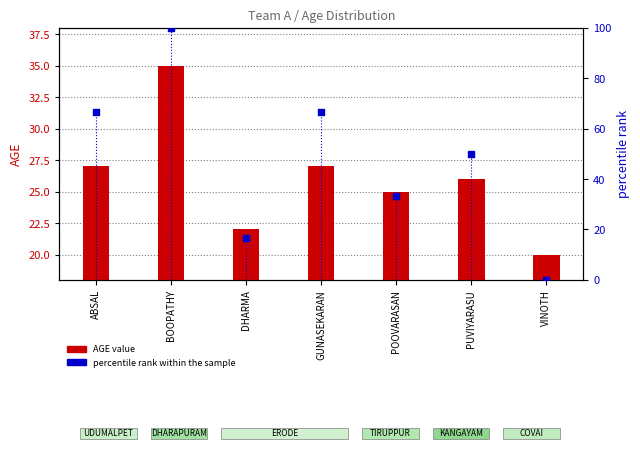

What are all the series names shown in the legend?

AGE value, percentile rank within the sample